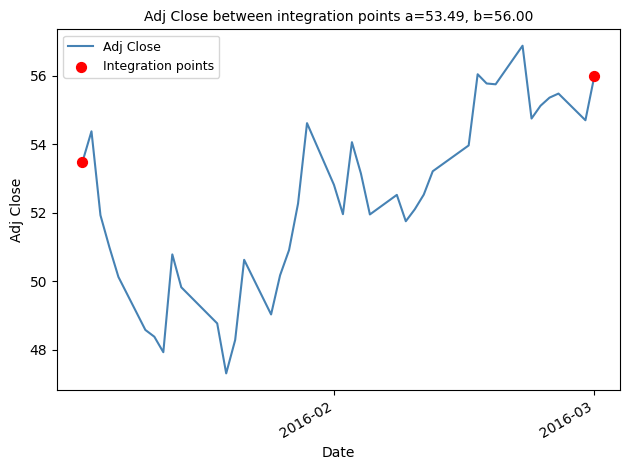

What is the greatest value displayed?

56.9